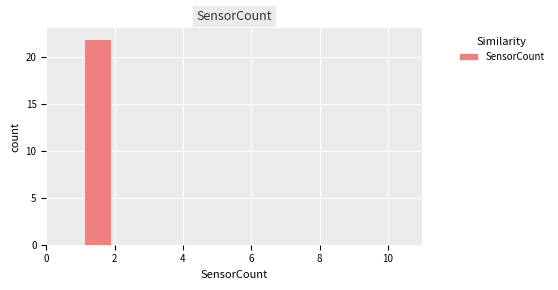

Reading left to right, list every bar in this chart as the range it spans on the x-axis followed by its height. The values are not printed on the chart, so give them approximately, as read against the axis.

0 to 1: 0
1 to 2: 22
2 to 3: 0
3 to 4: 0
4 to 5: 0
5 to 6: 0
6 to 7: 0
7 to 8: 0
8 to 9: 0
9 to 10: 0
10 to 11: 0